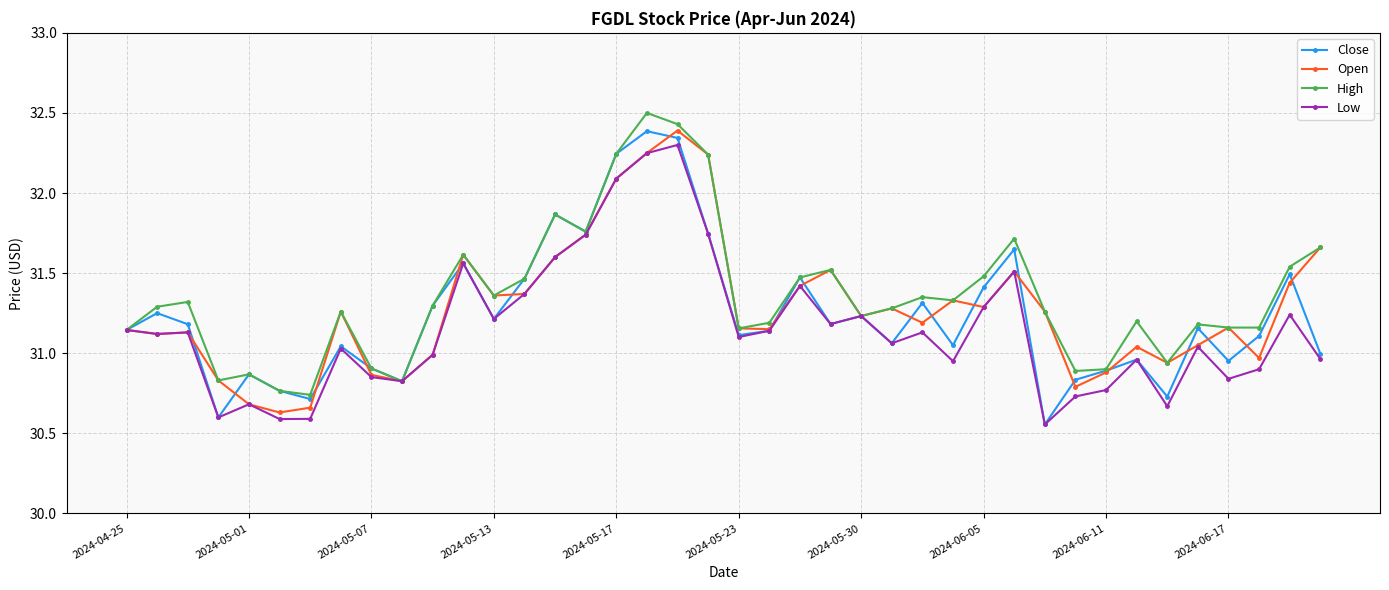

What is the average value of the Low series?

31.2